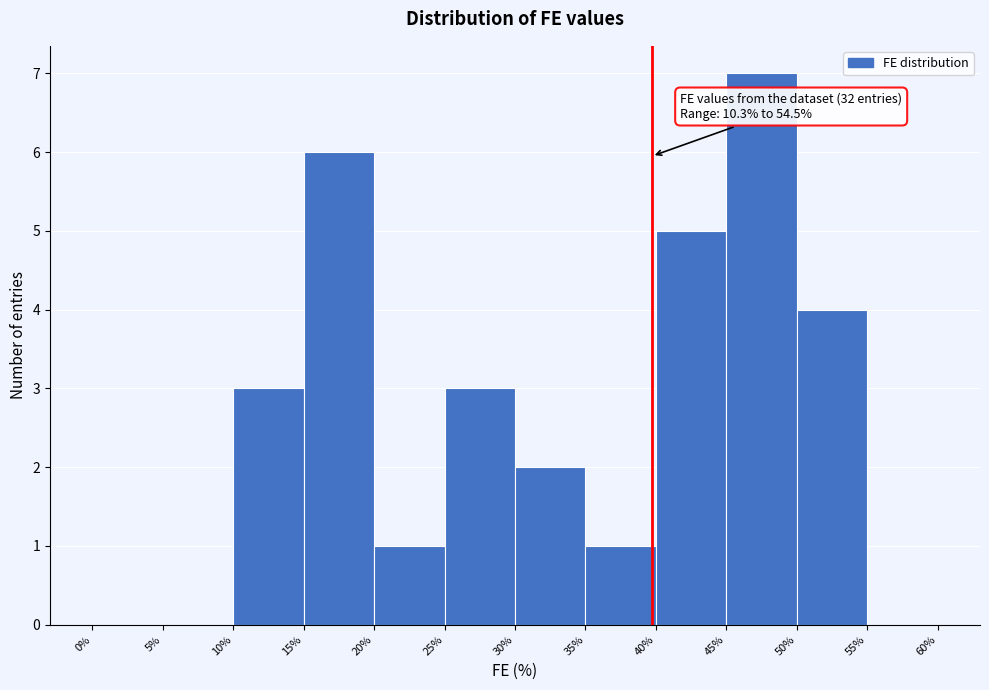

Which range on the x-axis has the tallest bar?

45% to 50%